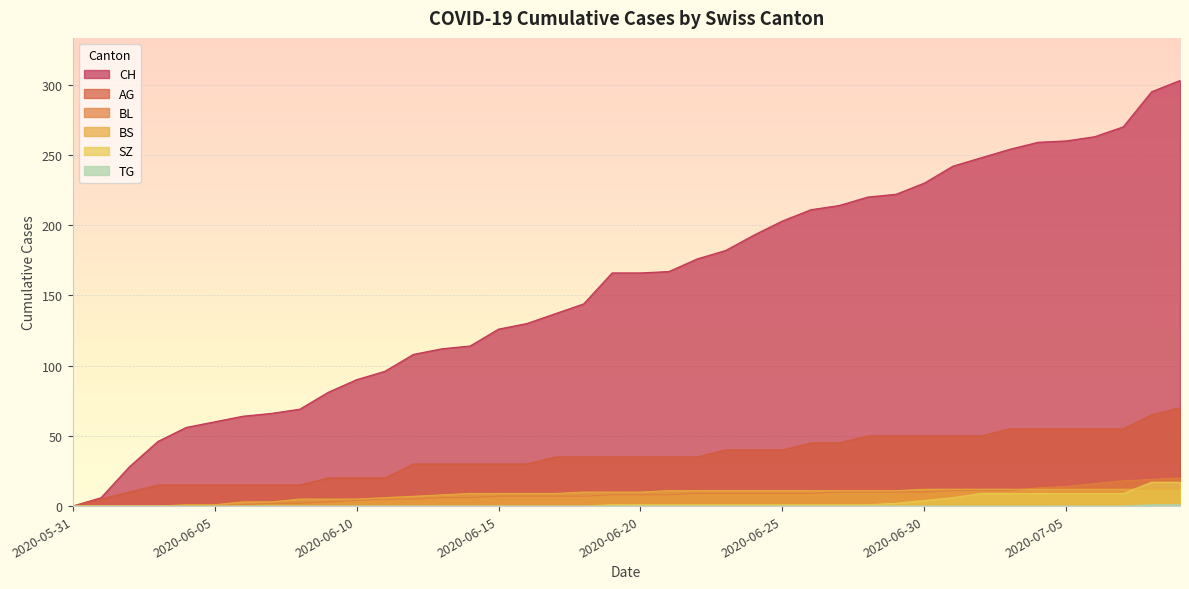

True or false: BS has a value of 4 at 2020-07-02.

False